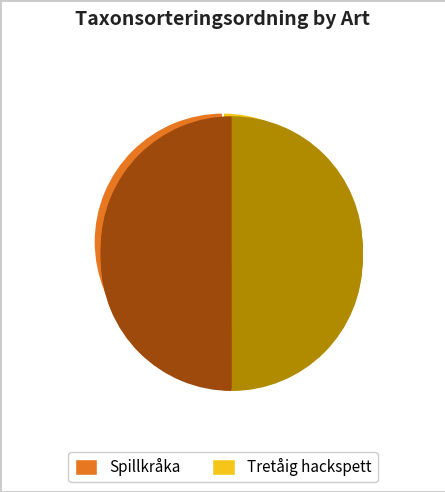

Is there a majority slice in this chart?

Yes